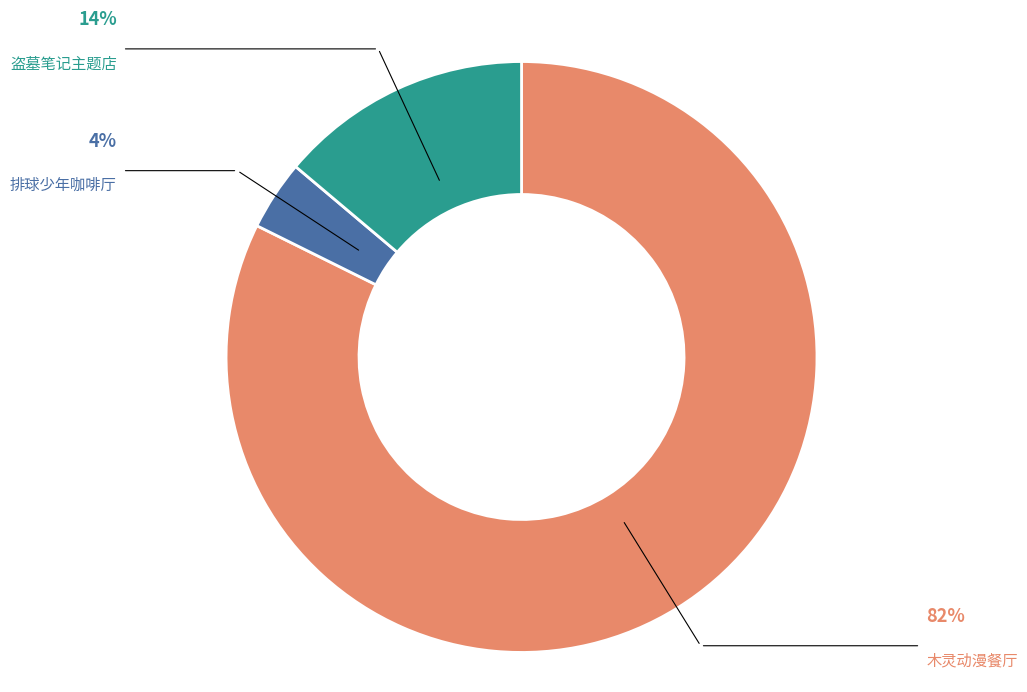

Which slice is the largest?

木灵动漫餐厅